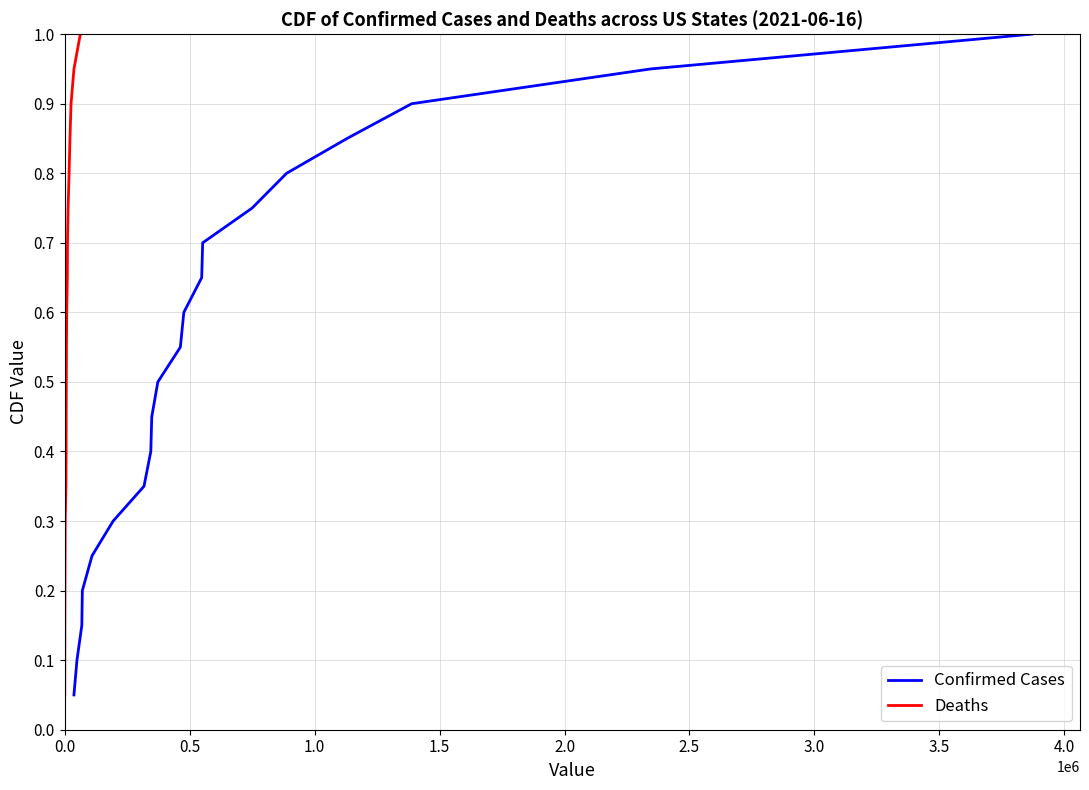

True or false: Deaths has more than 1 interior local peaks.

False